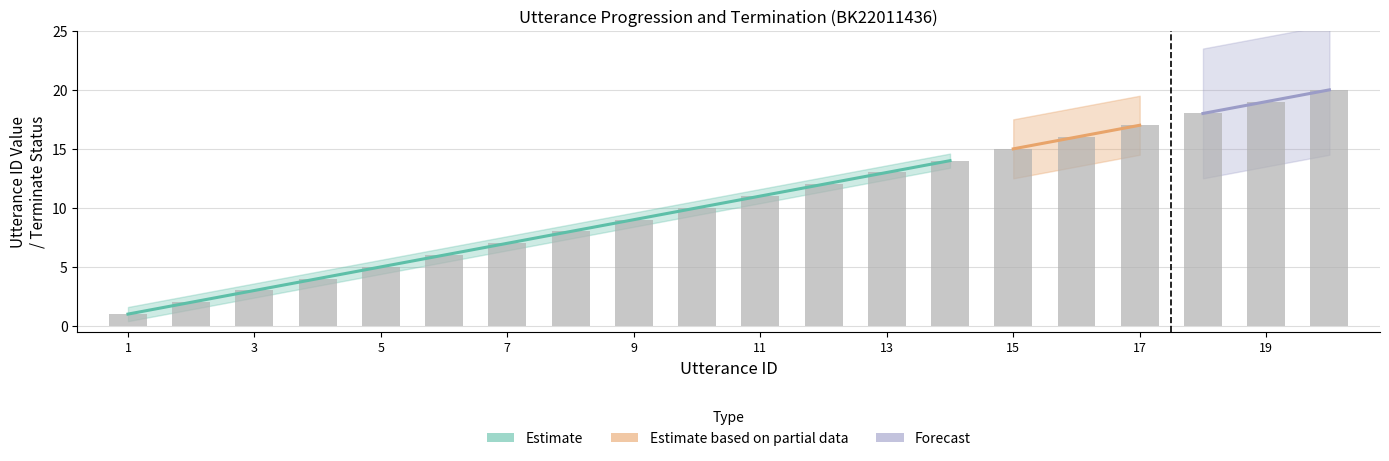

What is the smallest value displayed?

1